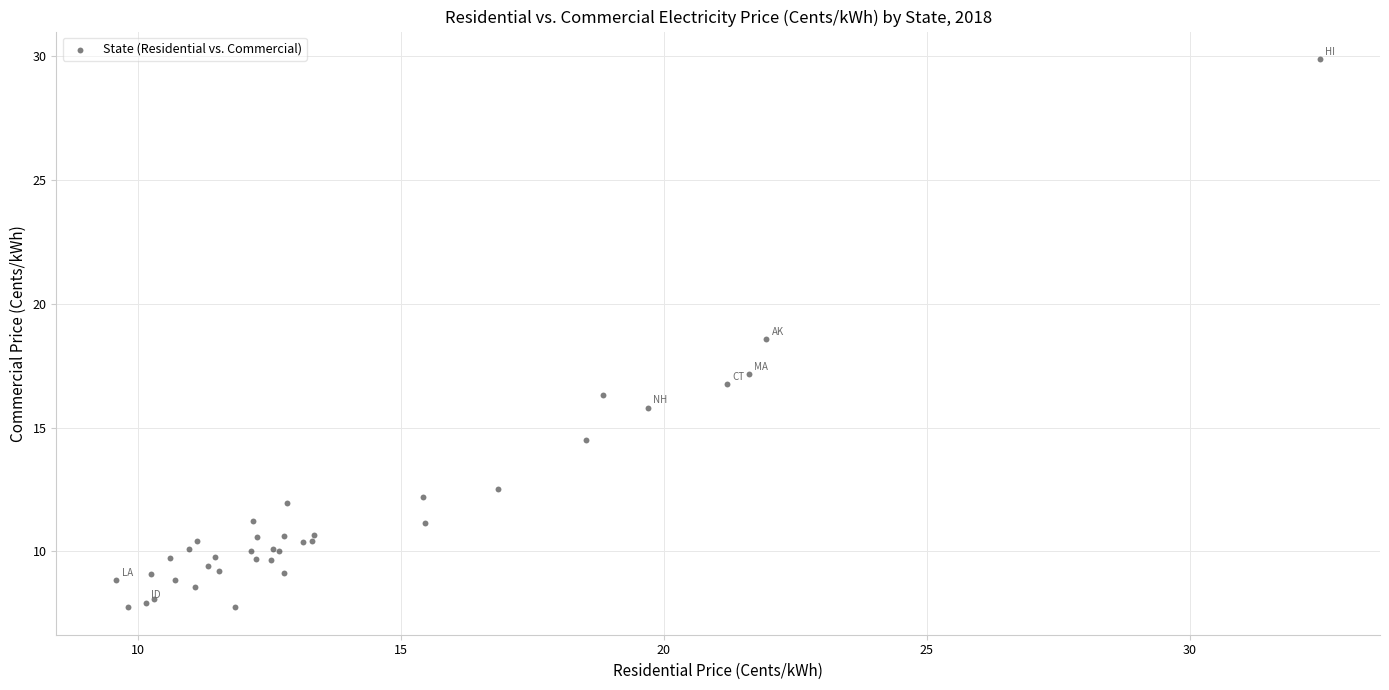

What Y value in the scatter plot is closest to 18?

18.6